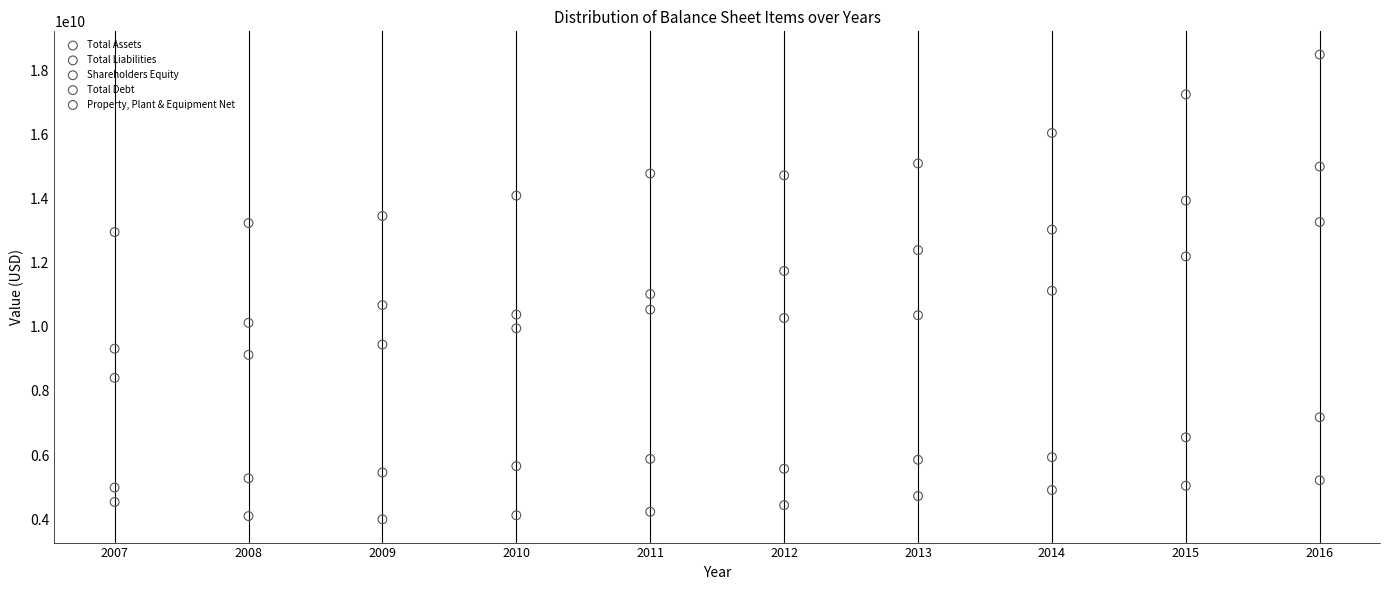

Which series contains the highest Y value?

Total Assets